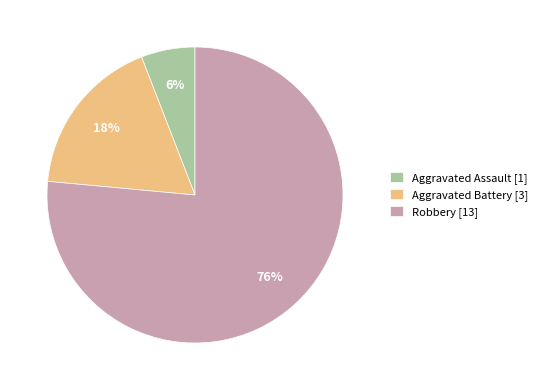

Rank the categories by value from highest to lowest.

Robbery, Aggravated Battery, Aggravated Assault